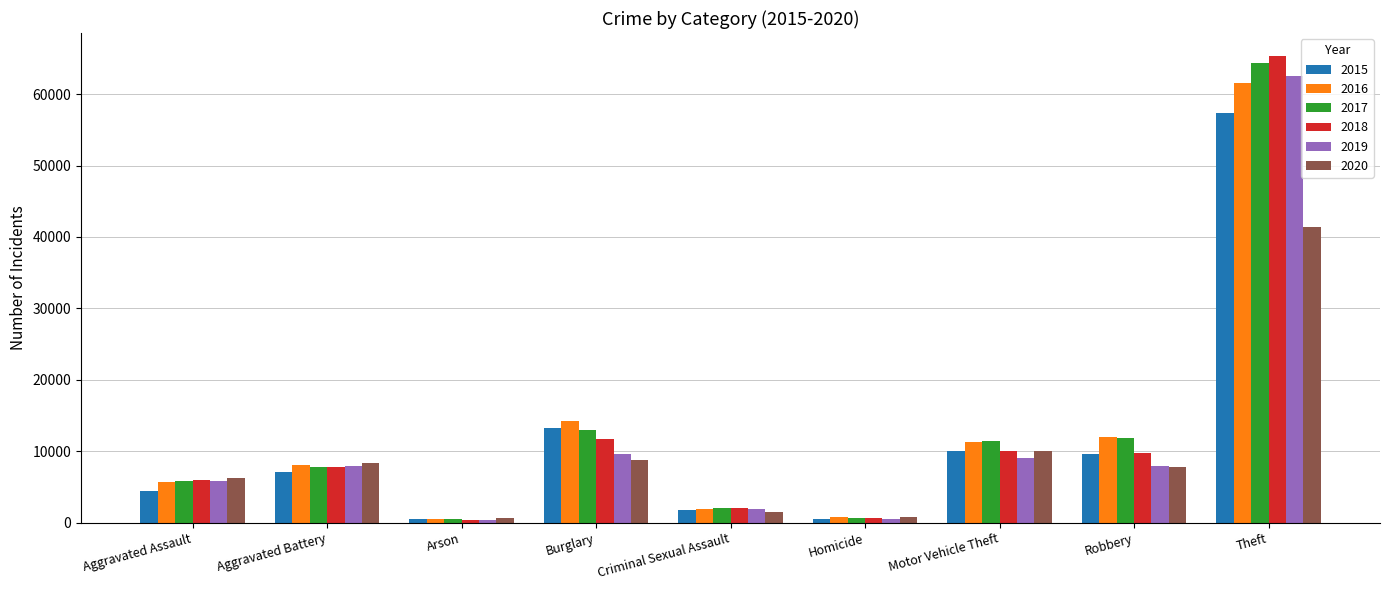

At which category is the sum across all series the highest?

Theft